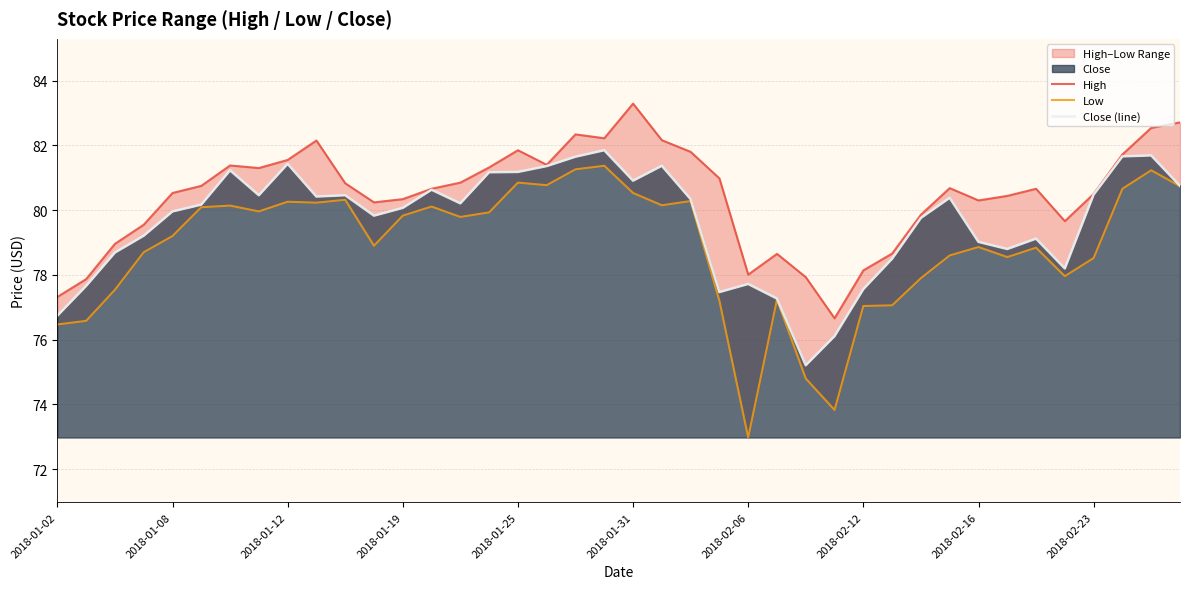

How many interior local valleys does the High series have?

8